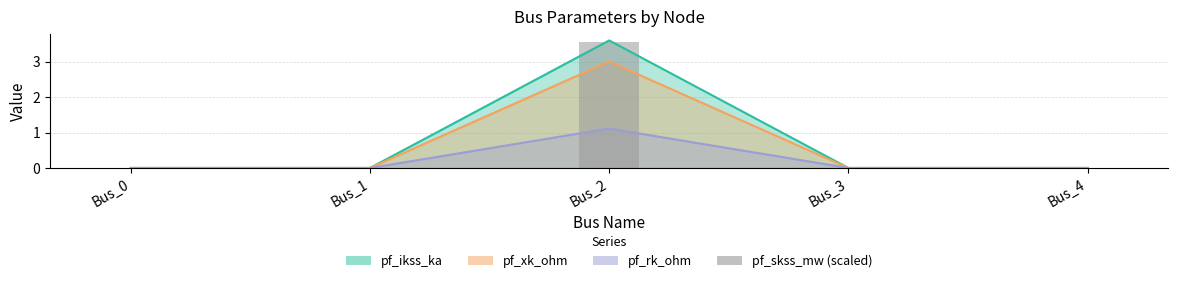

List the labels in order of value, largest first.

Bus_2, Bus_0, Bus_1, Bus_3, Bus_4